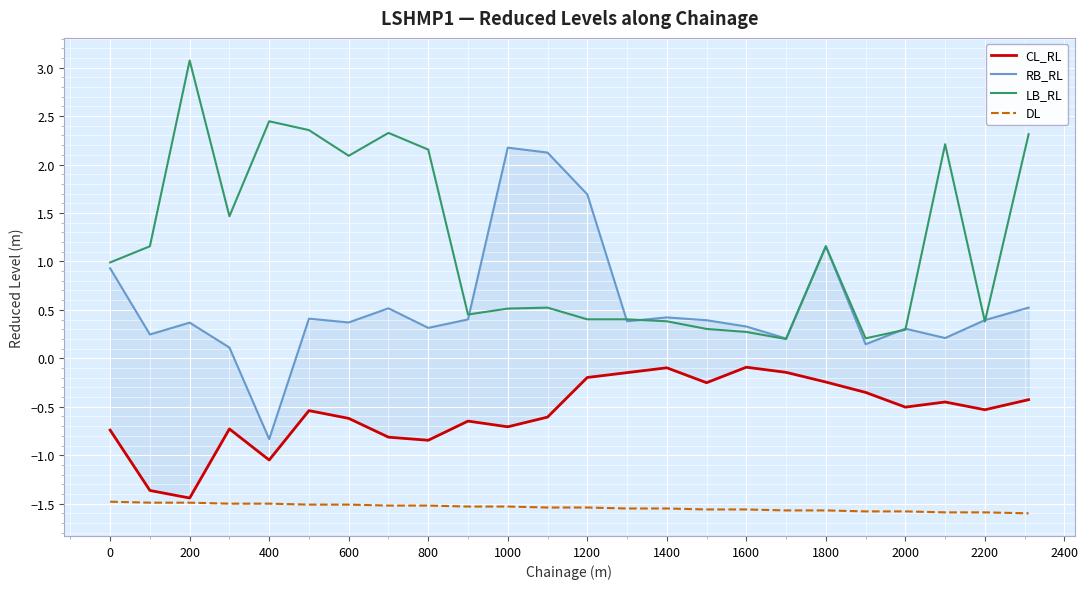

The value of CL_RL at 200 is -1.4. True or false?

True